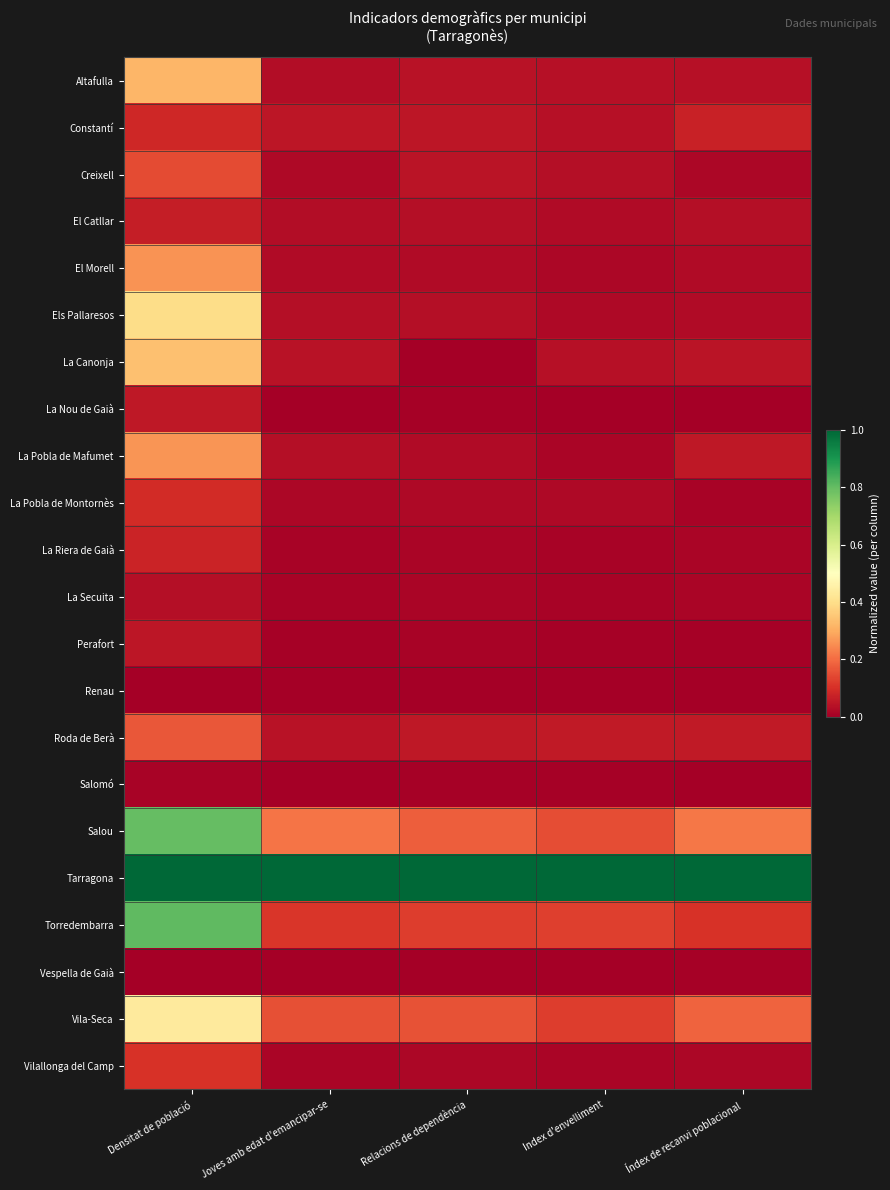

Reading left to right, extract all data points from this chart.

Altafulla: Densitat de població=0.3	Joves amb edat d'emancipar-se=0.0	Relacions de dependència=0.0	Index d'envelliment=0.0	Índex de recanvi poblacional=0.0
Constantí: Densitat de població=0.1	Joves amb edat d'emancipar-se=0.0	Relacions de dependència=0.0	Index d'envelliment=0.0	Índex de recanvi poblacional=0.1
Creixell: Densitat de població=0.1	Joves amb edat d'emancipar-se=0.0	Relacions de dependència=0.0	Index d'envelliment=0.0	Índex de recanvi poblacional=0.0
El Catllar: Densitat de població=0.1	Joves amb edat d'emancipar-se=0.0	Relacions de dependència=0.0	Index d'envelliment=0.0	Índex de recanvi poblacional=0.0
El Morell: Densitat de població=0.3	Joves amb edat d'emancipar-se=0.0	Relacions de dependència=0.0	Index d'envelliment=0.0	Índex de recanvi poblacional=0.0
Els Pallaresos: Densitat de població=0.4	Joves amb edat d'emancipar-se=0.0	Relacions de dependència=0.0	Index d'envelliment=0.0	Índex de recanvi poblacional=0.0
La Canonja: Densitat de població=0.3	Joves amb edat d'emancipar-se=0.0	Relacions de dependència=0.0	Index d'envelliment=0.0	Índex de recanvi poblacional=0.0
La Nou de Gaià: Densitat de població=0.1	Joves amb edat d'emancipar-se=0.0	Relacions de dependència=0.0	Index d'envelliment=0.0	Índex de recanvi poblacional=0.0
La Pobla de Mafumet: Densitat de població=0.3	Joves amb edat d'emancipar-se=0.0	Relacions de dependència=0.0	Index d'envelliment=0.0	Índex de recanvi poblacional=0.1
La Pobla de Montornès: Densitat de població=0.1	Joves amb edat d'emancipar-se=0.0	Relacions de dependència=0.0	Index d'envelliment=0.0	Índex de recanvi poblacional=0.0
La Riera de Gaià: Densitat de població=0.1	Joves amb edat d'emancipar-se=0.0	Relacions de dependència=0.0	Index d'envelliment=0.0	Índex de recanvi poblacional=0.0
La Secuita: Densitat de població=0.0	Joves amb edat d'emancipar-se=0.0	Relacions de dependència=0.0	Index d'envelliment=0.0	Índex de recanvi poblacional=0.0
Perafort: Densitat de població=0.0	Joves amb edat d'emancipar-se=0.0	Relacions de dependència=0.0	Index d'envelliment=0.0	Índex de recanvi poblacional=0.0
Renau: Densitat de població=0.0	Joves amb edat d'emancipar-se=0.0	Relacions de dependència=0.0	Index d'envelliment=0.0	Índex de recanvi poblacional=0.0
Roda de Berà: Densitat de població=0.2	Joves amb edat d'emancipar-se=0.0	Relacions de dependència=0.1	Index d'envelliment=0.1	Índex de recanvi poblacional=0.1
Salomó: Densitat de població=0.0	Joves amb edat d'emancipar-se=0.0	Relacions de dependència=0.0	Index d'envelliment=0.0	Índex de recanvi poblacional=0.0
Salou: Densitat de població=0.8	Joves amb edat d'emancipar-se=0.2	Relacions de dependència=0.2	Index d'envelliment=0.1	Índex de recanvi poblacional=0.2
Tarragona: Densitat de població=1.0	Joves amb edat d'emancipar-se=1.0	Relacions de dependència=1.0	Index d'envelliment=1.0	Índex de recanvi poblacional=1.0
Torredembarra: Densitat de població=0.8	Joves amb edat d'emancipar-se=0.1	Relacions de dependència=0.1	Index d'envelliment=0.1	Índex de recanvi poblacional=0.1
Vespella de Gaià: Densitat de població=0.0	Joves amb edat d'emancipar-se=0.0	Relacions de dependència=0.0	Index d'envelliment=0.0	Índex de recanvi poblacional=0.0
Vila-Seca: Densitat de població=0.4	Joves amb edat d'emancipar-se=0.2	Relacions de dependència=0.2	Index d'envelliment=0.1	Índex de recanvi poblacional=0.2
Vilallonga del Camp: Densitat de població=0.1	Joves amb edat d'emancipar-se=0.0	Relacions de dependència=0.0	Index d'envelliment=0.0	Índex de recanvi poblacional=0.0